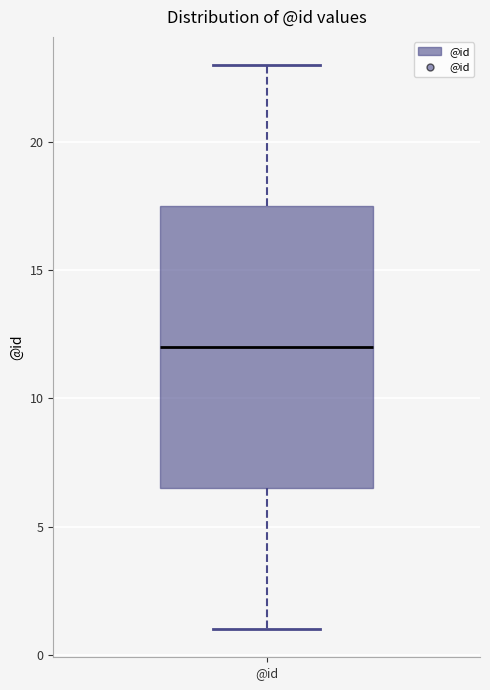

Transcribe this box plot: give where the median line is, the range the box spans, and where the two whiskers end, as read against the y-axis. The values are not printed on the chart, so give them approximately, as read against the axis.

median 12.0, box 6.5 to 17.5, whiskers 1.0 to 23.0